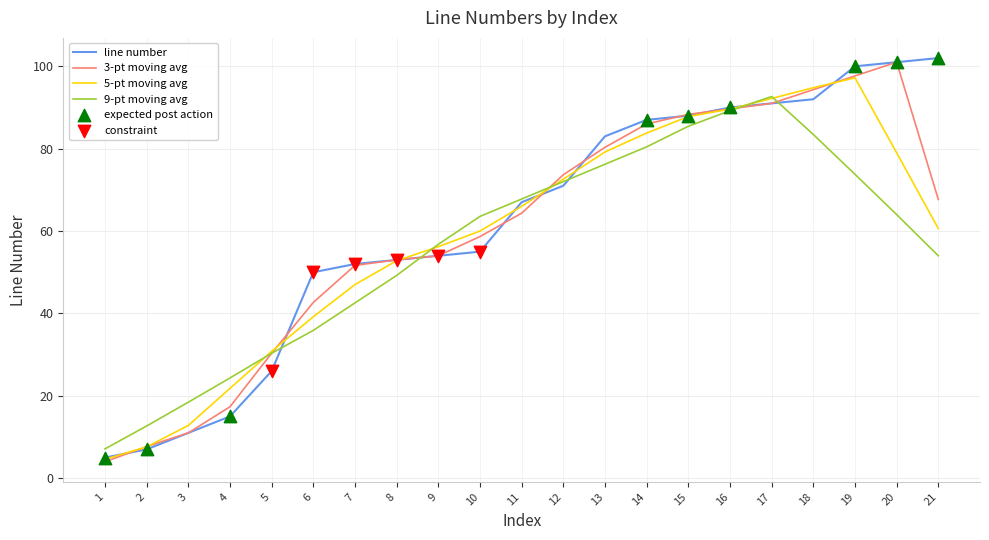

At how many categories does at least one series exceed 6?

21